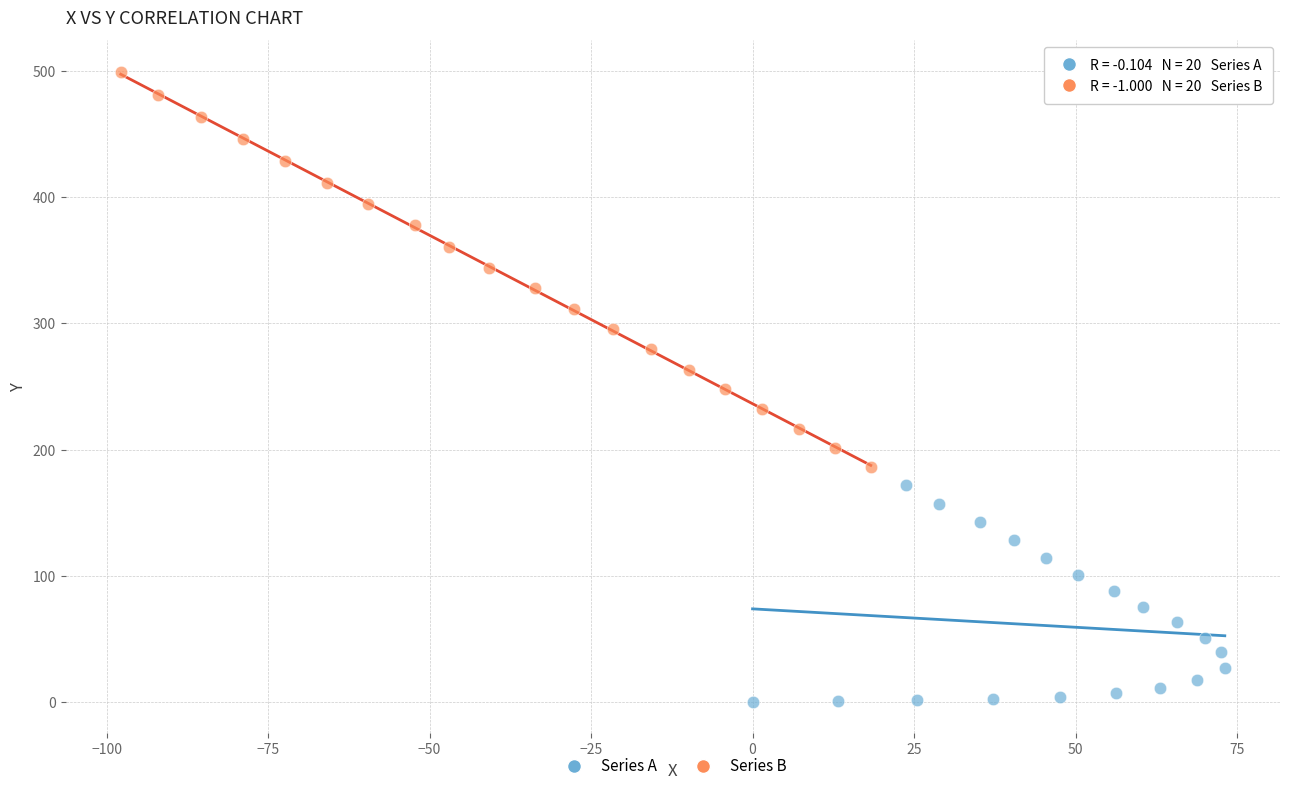

Which series contains the highest Y value?

Series B